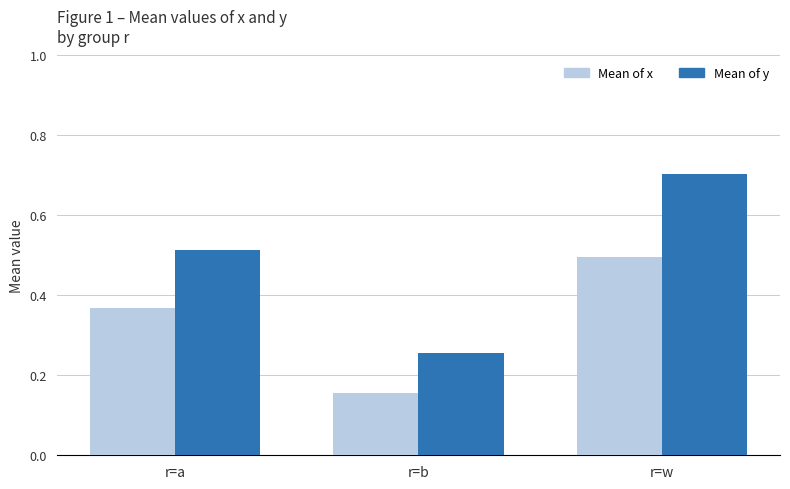

Is the value of Mean of x at r=a greater than the value of Mean of y at r=w?

No